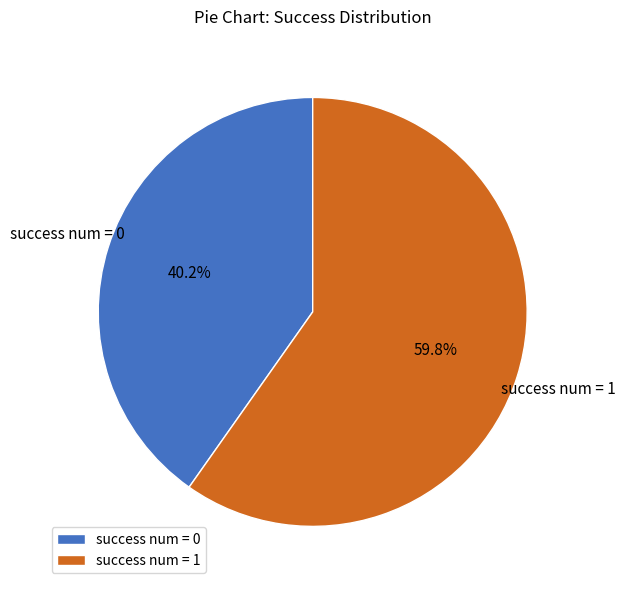

What is the largest slice in the pie chart?

success num = 1